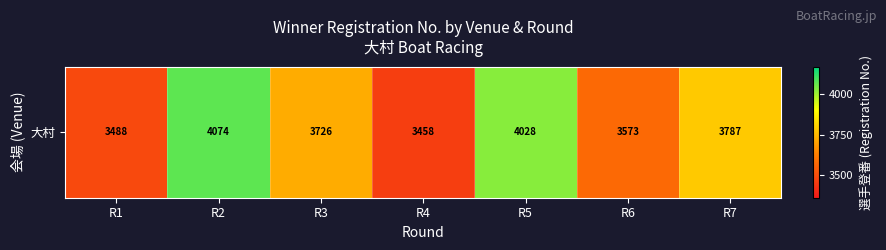

Which has a higher value, R1 or R4?

R1